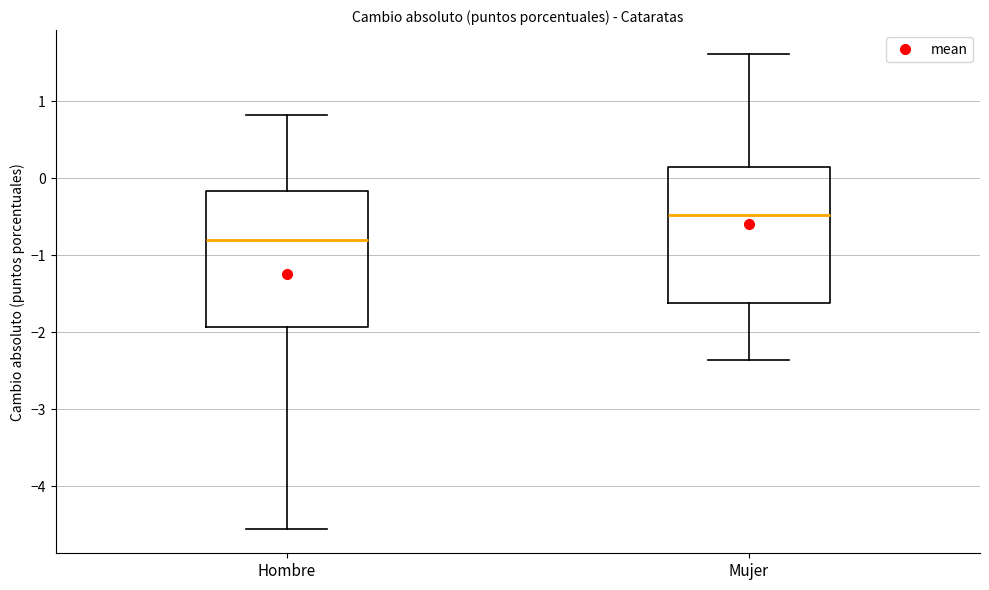

Which box has the lowest median line?

Hombre